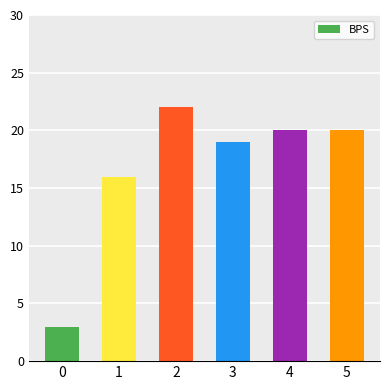

What is the difference between the values at 5 and 3?

1